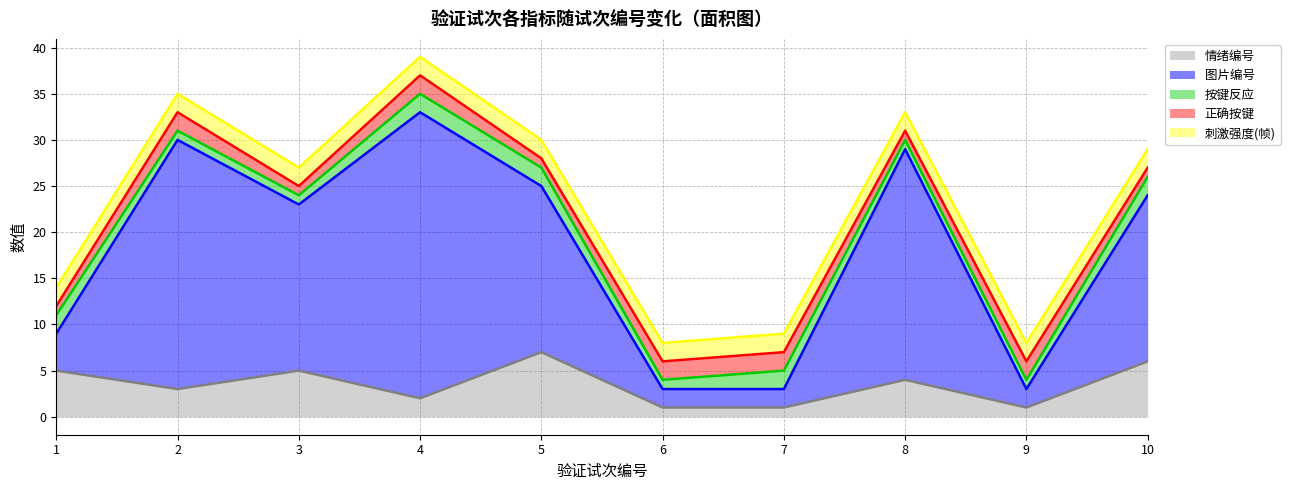

At how many categories does at least one series exceed 16?

6